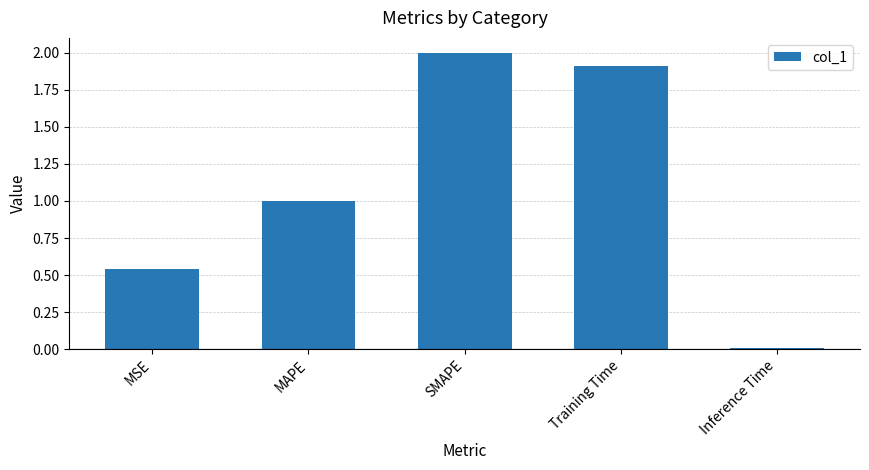

What is the change in value from MSE to Inference Time?

-0.5